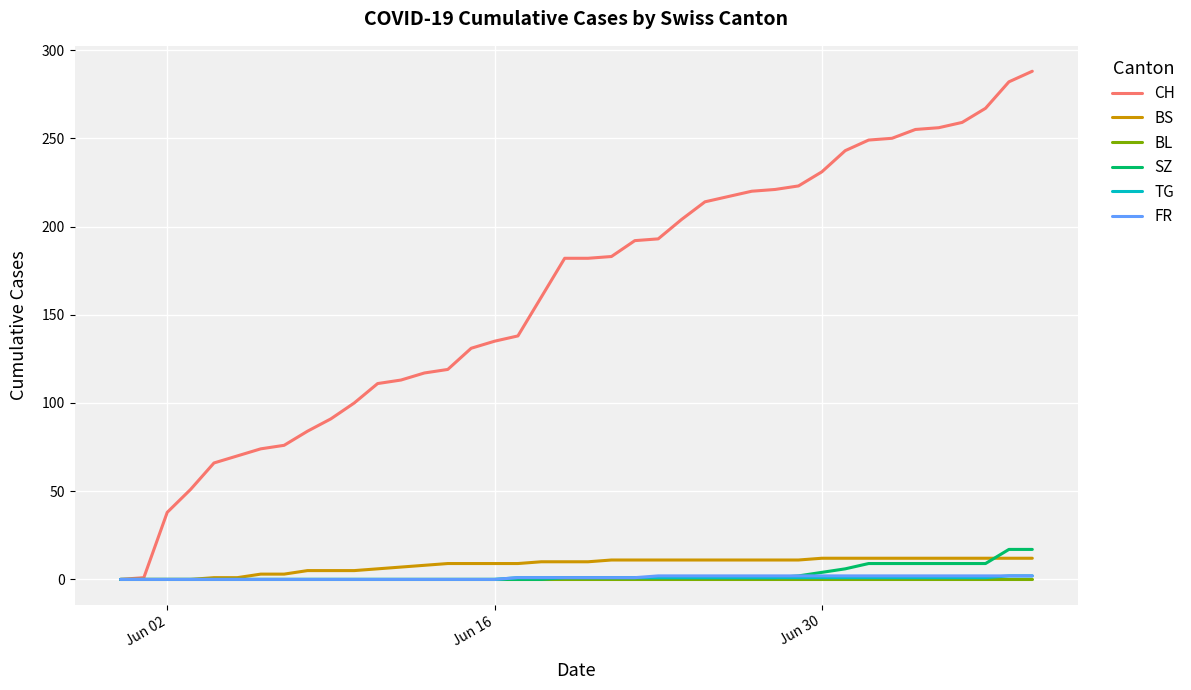

Which series has the widest spread of values?

CH